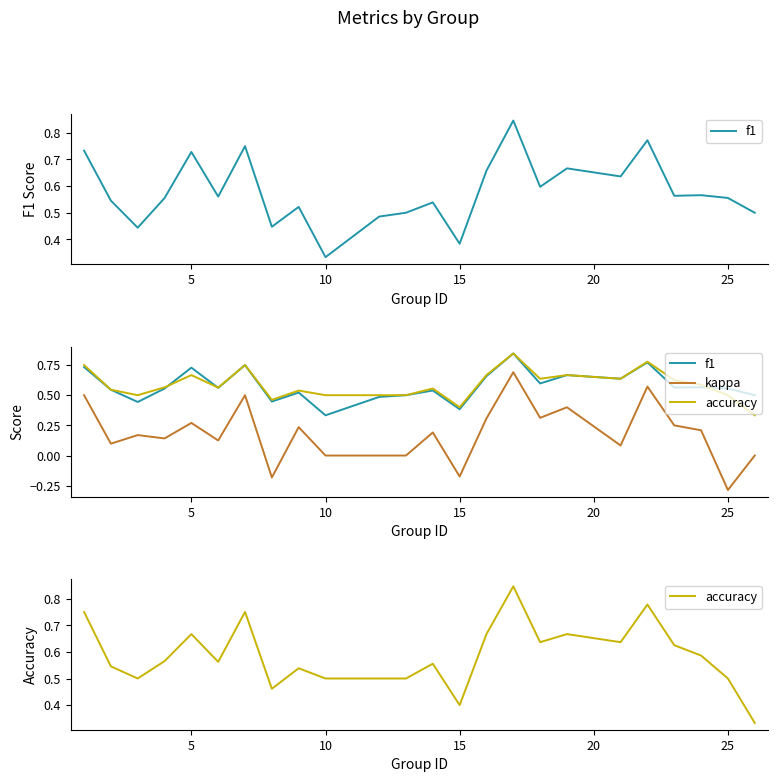

What is the value of the f1 point at the 1st from the left?

0.7